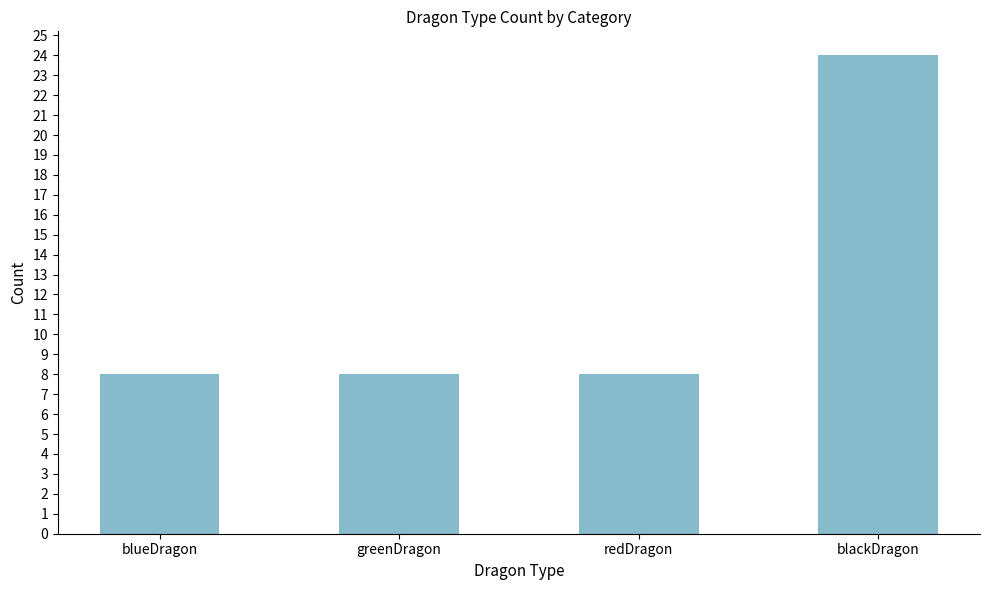

Reading left to right, list all the values displayed in this chart.

blueDragon=8	greenDragon=8	redDragon=8	blackDragon=24